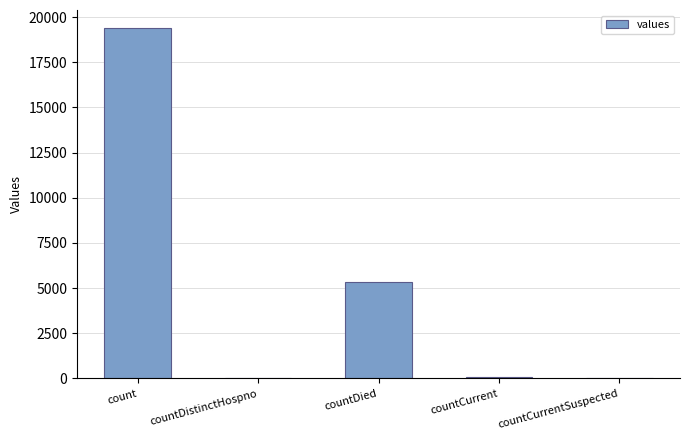

Count the number of categories in the chart.

5